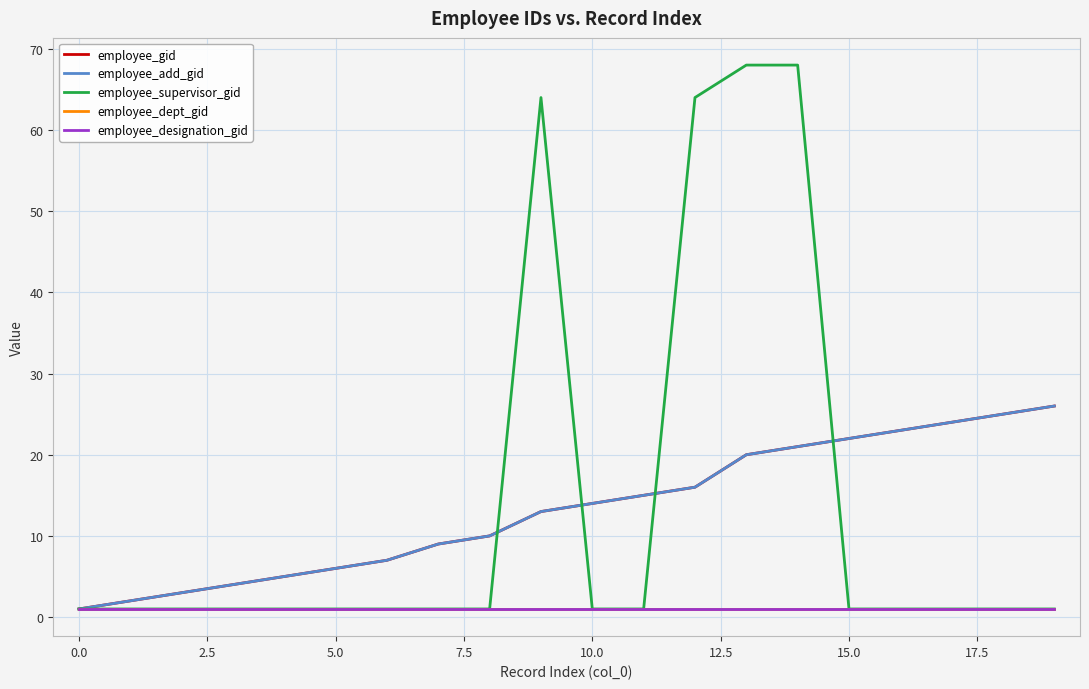

Does the chart have visible grid lines?

Yes